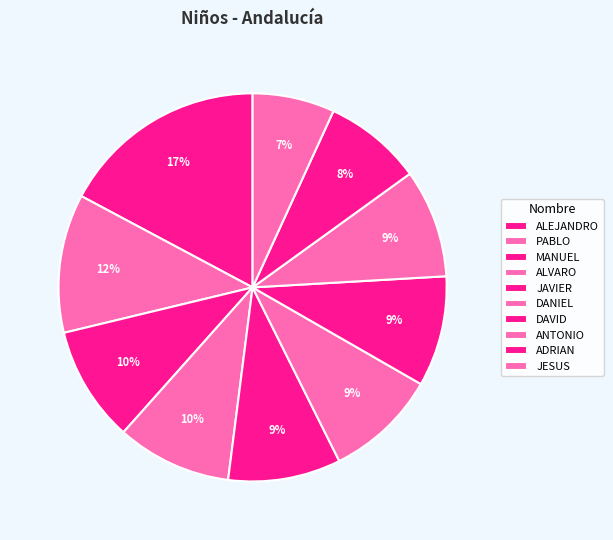

Between ADRIAN and ANTONIO, which is larger?

ANTONIO